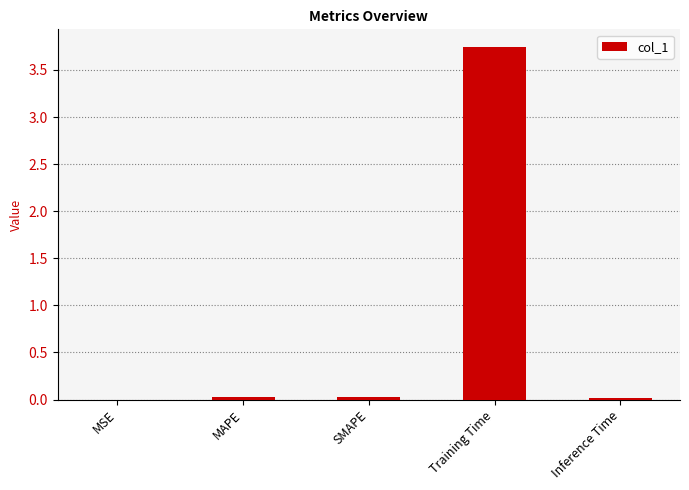

Between Training Time and MSE, which is larger?

Training Time